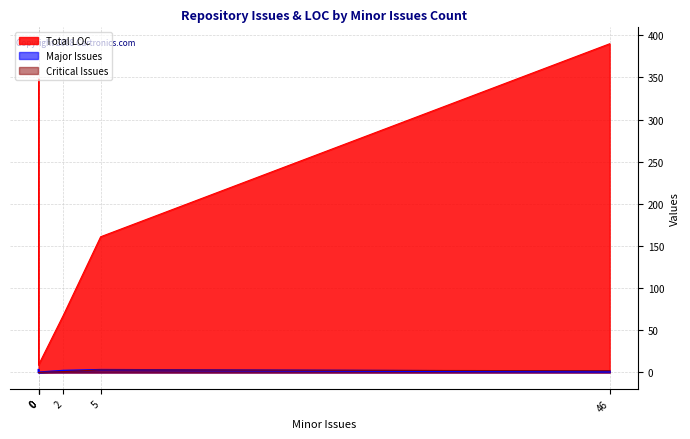

The Major Issues series shows 0 at fastapi-svelte-template(js). True or false?

True